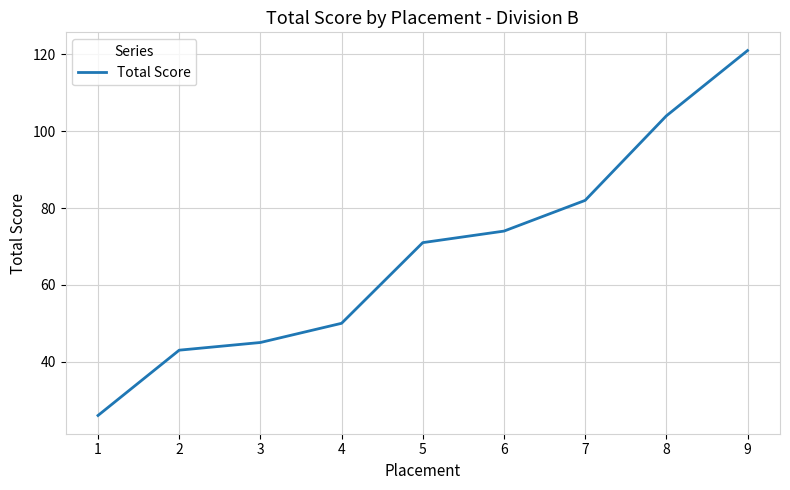

The value at 5 is 21. True or false?

False